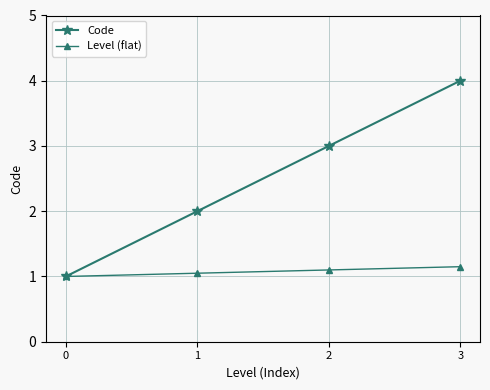

Is it true that Level (flat) equals 1.1 at 1?

True